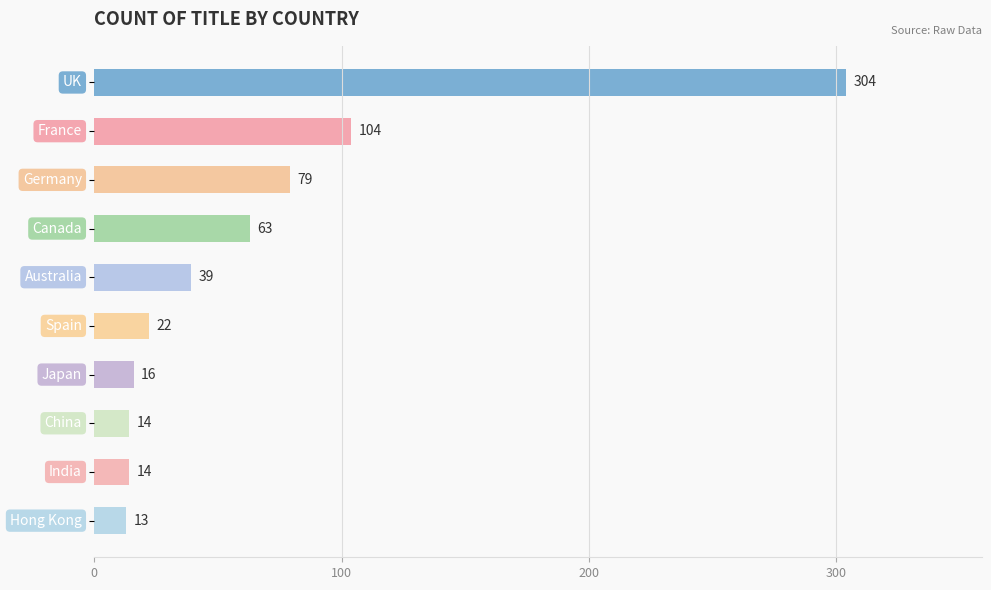

What is the value of the 7th bar from the top?

16